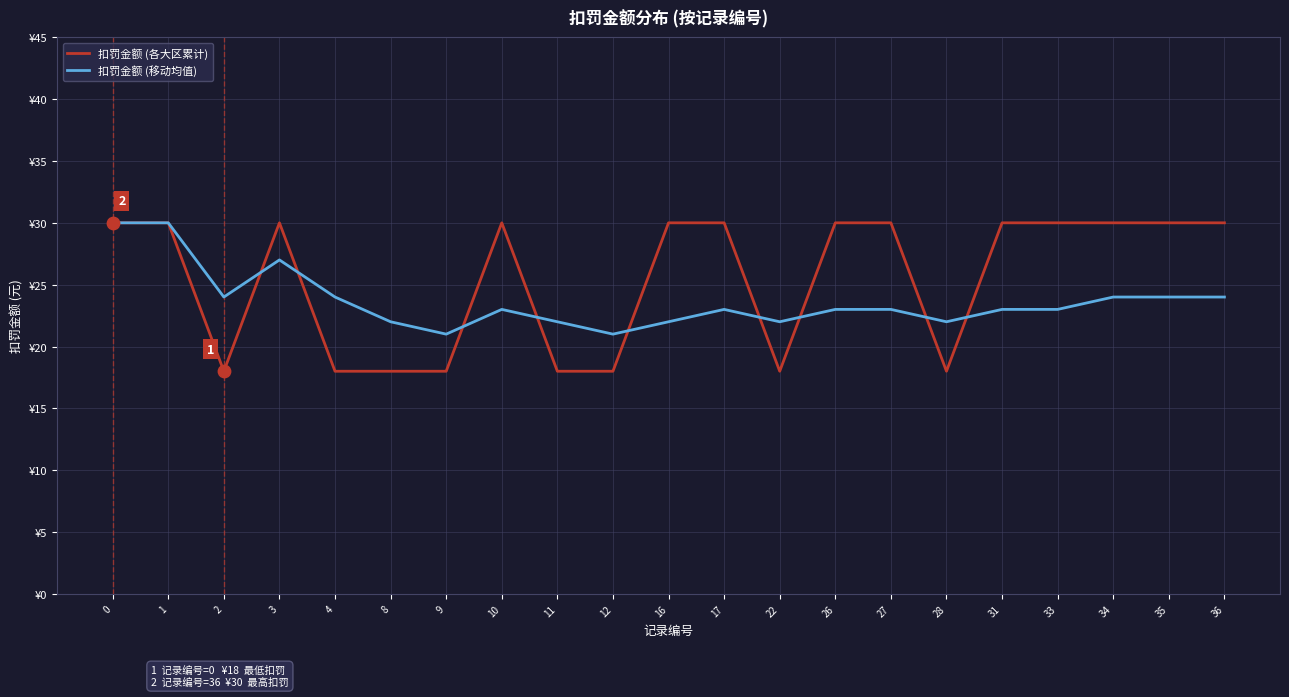

What is the total value across all series at 31?

53